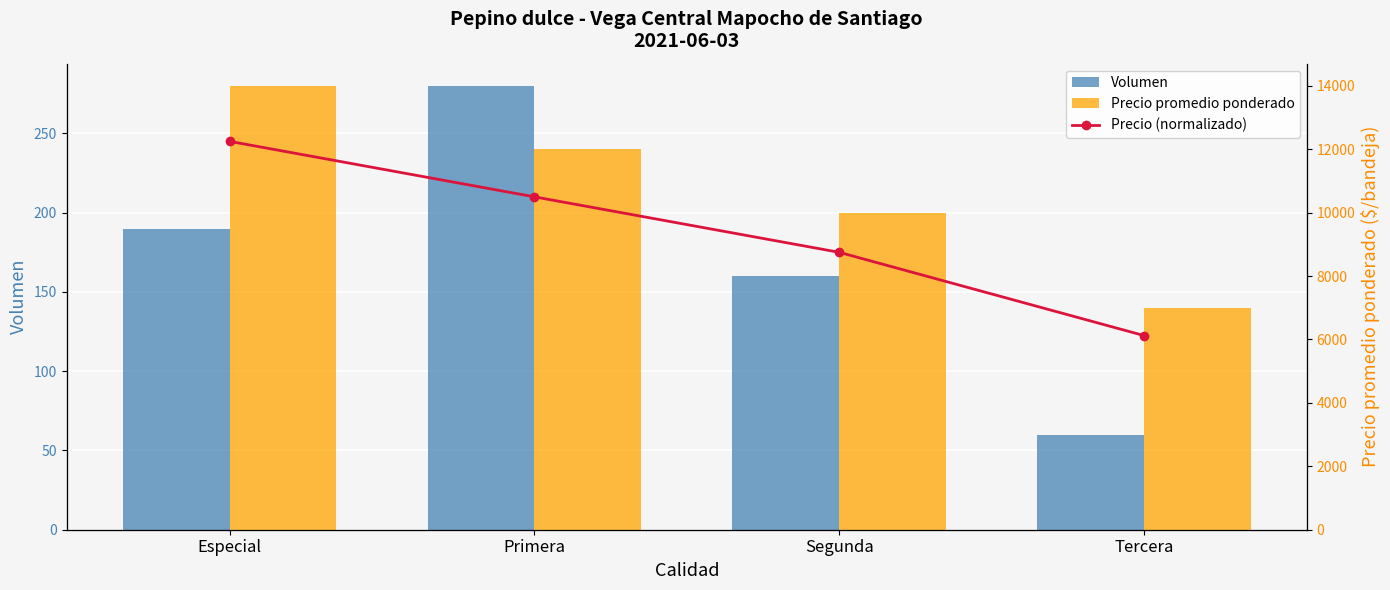

Rank the series at Segunda from highest to lowest value.

Precio promedio ponderado, Volumen, Precio (normalizado)